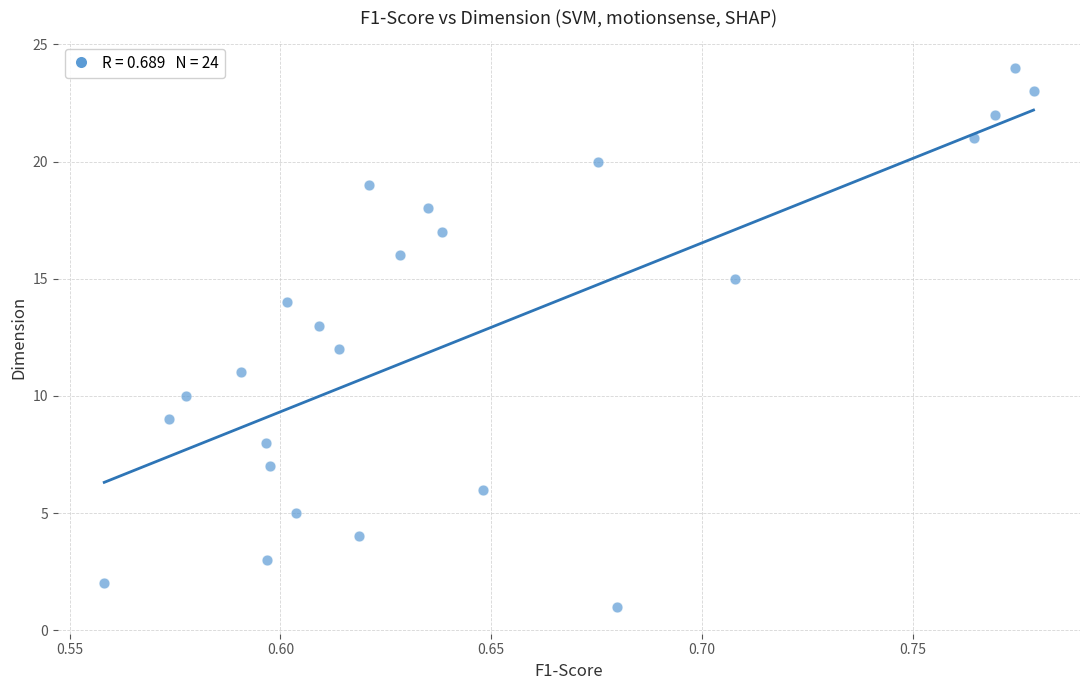

What is the range of Y values (max minus min)?

23